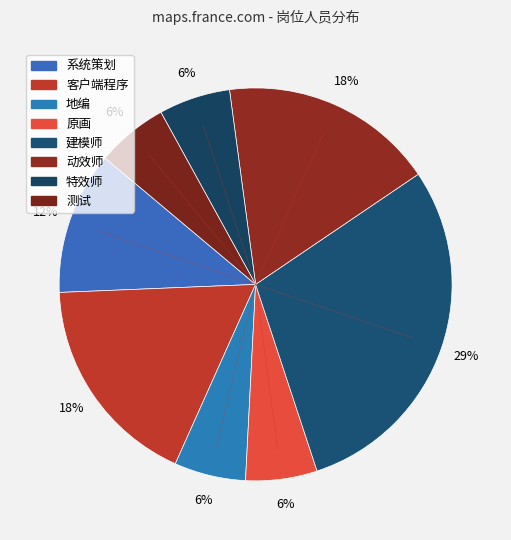

Count the number of slices in the pie.

8